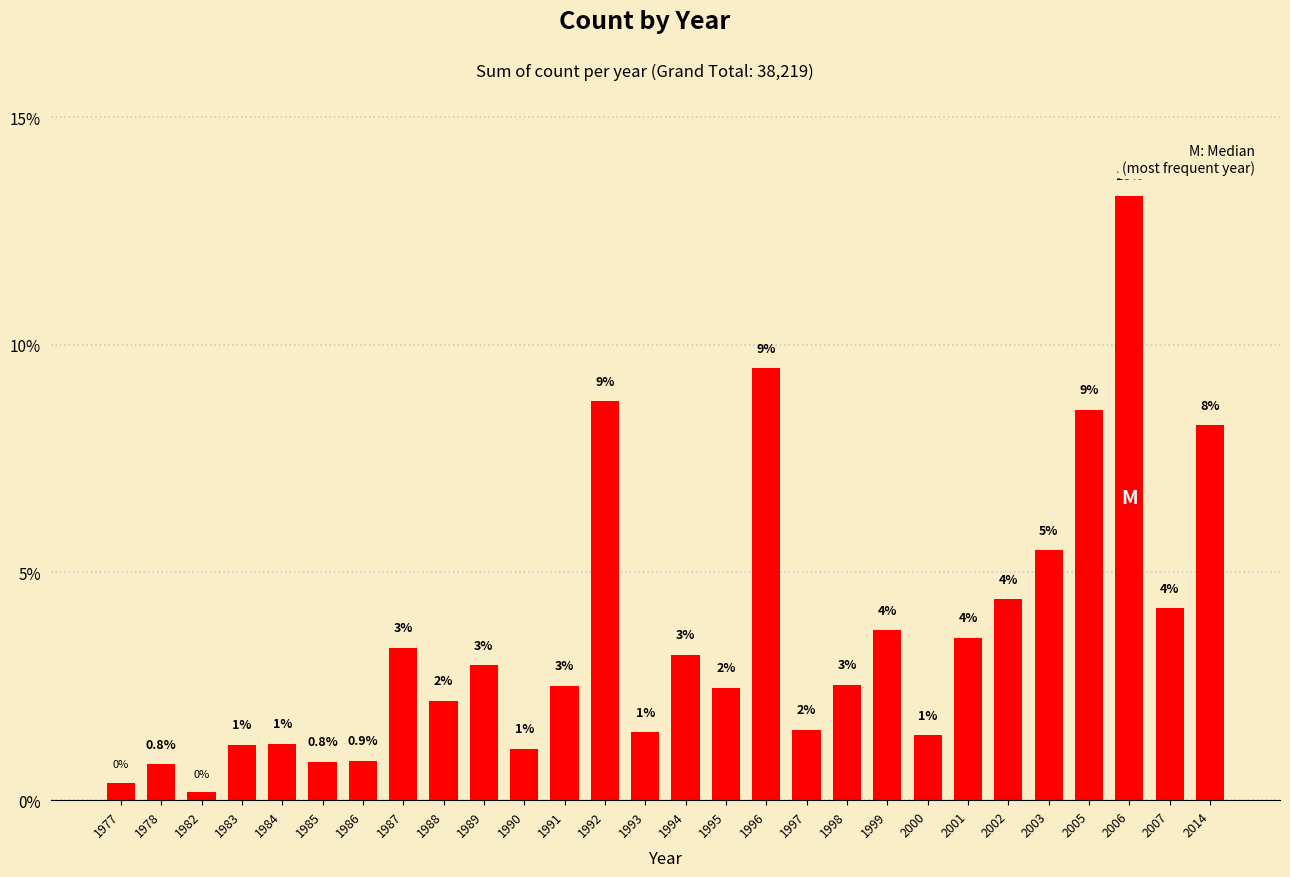

Rank the categories by value from highest to lowest.

2006, 1996, 1992, 2005, 2014, 2003, 2002, 2007, 1999, 2001, 1987, 1994, 1989, 1998, 1991, 1995, 1988, 1997, 1993, 2000, 1984, 1983, 1990, 1986, 1985, 1978, 1977, 1982